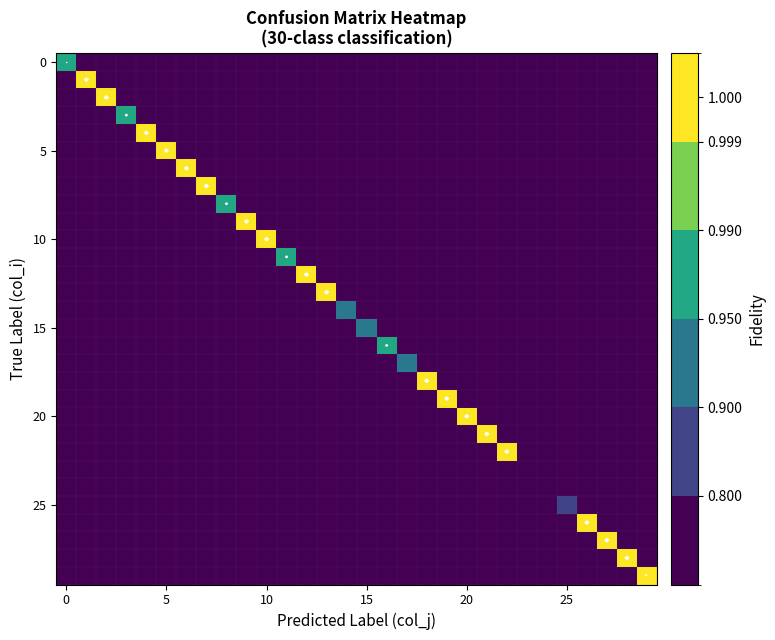

What is the difference between the second highest and second lowest values in the 15 series?

0.1